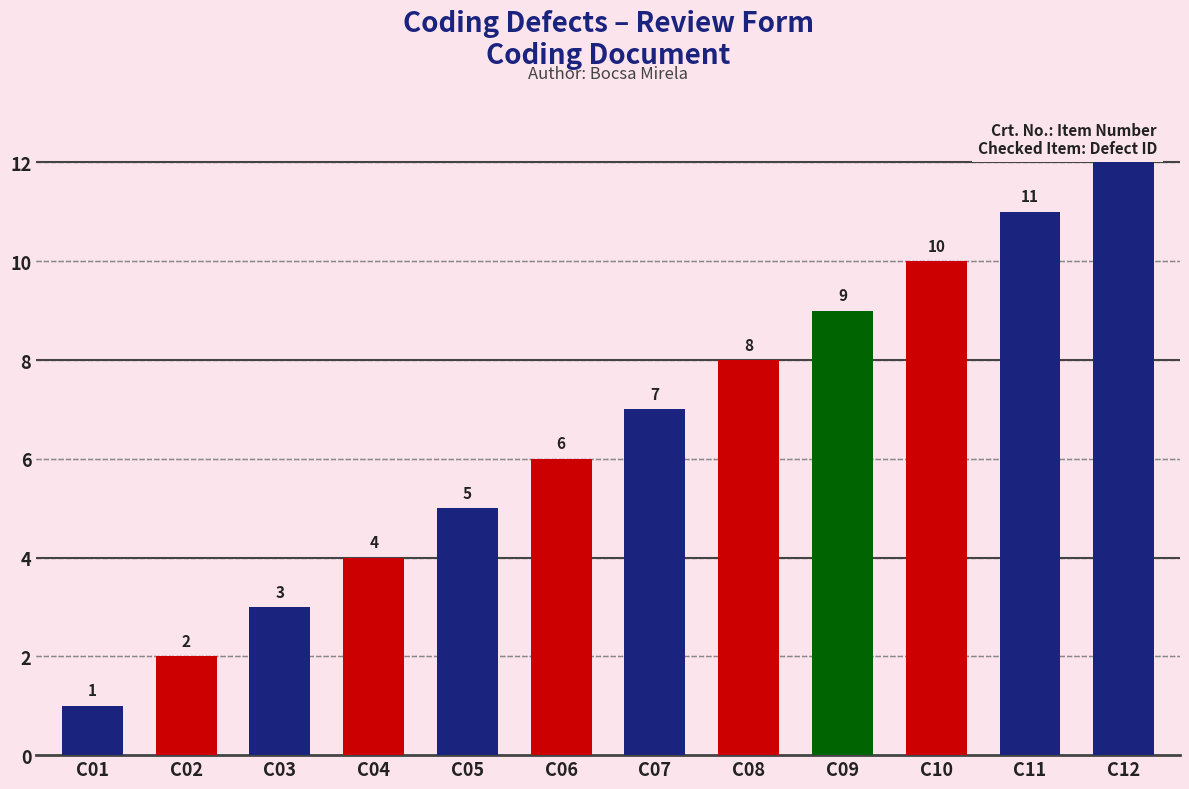

Reading right to left, extract all data points from this chart.

C12=12	C11=11	C10=10	C09=9	C08=8	C07=7	C06=6	C05=5	C04=4	C03=3	C02=2	C01=1